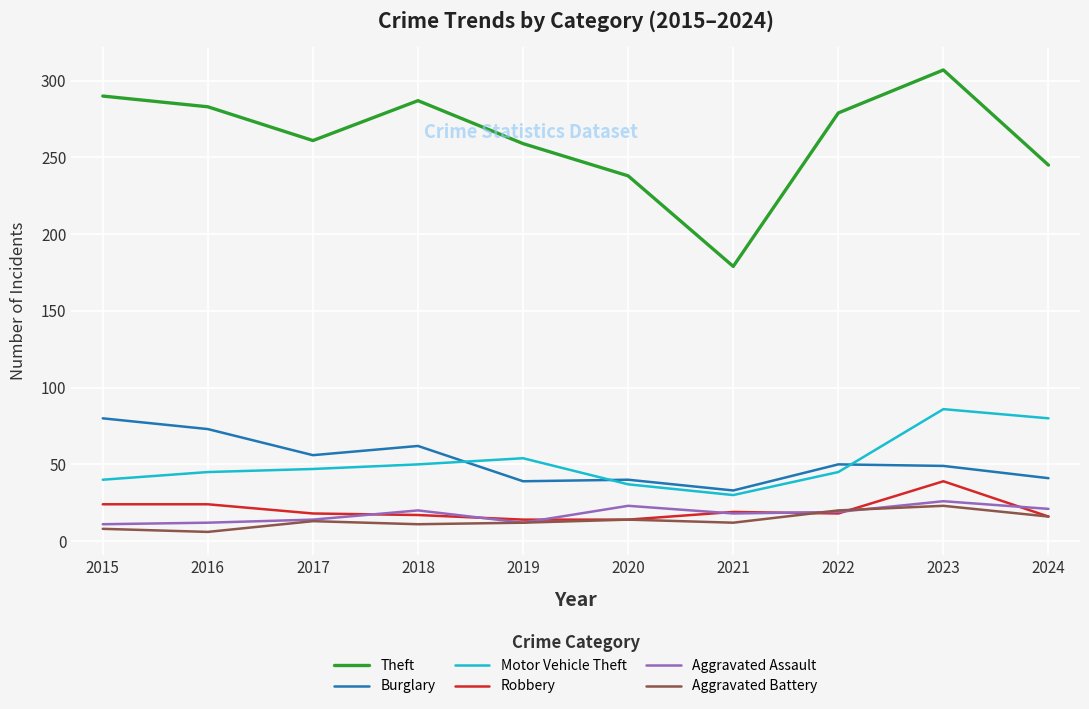

True or false: Burglary and Robbery cross at least once.

False